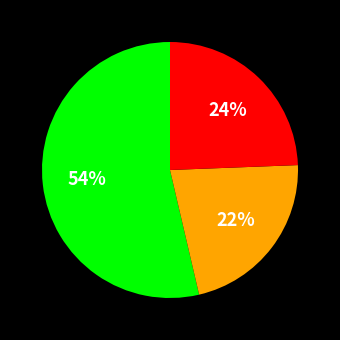

Is there any slice that represents more than half of the pie?

Yes